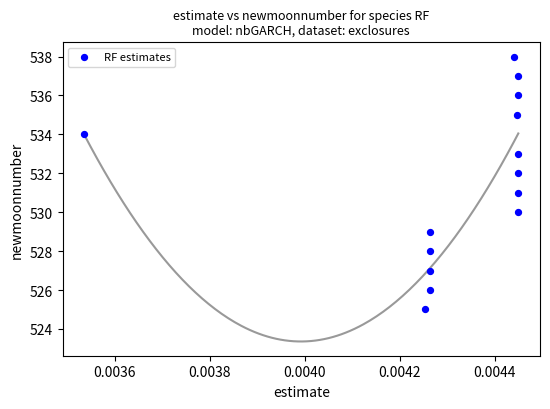

What is the range of Y values (max minus min)?

13